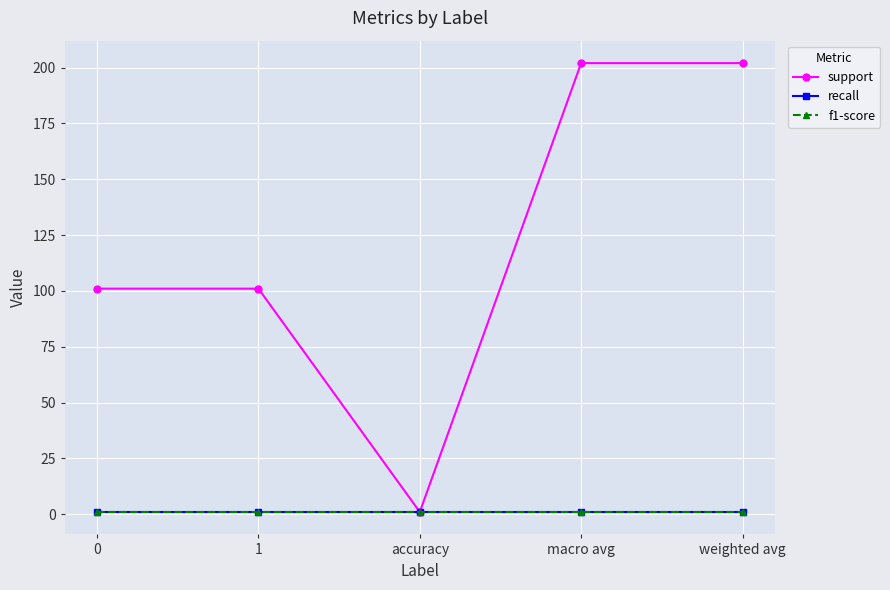

True or false: f1-score has a value of 0 at weighted avg.

False